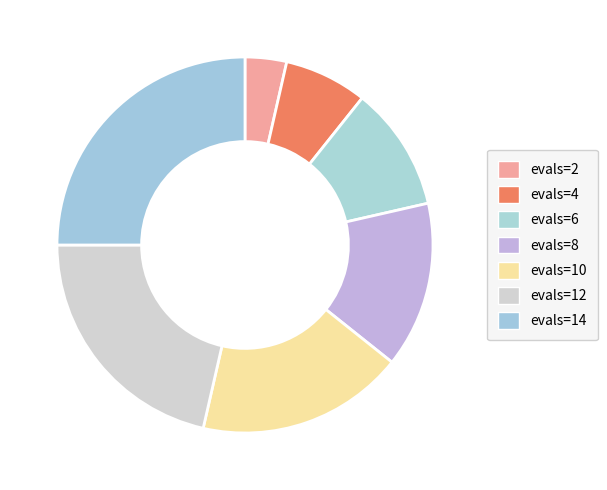

Combined, do evals=4 and evals=8 account for over 50%?

No